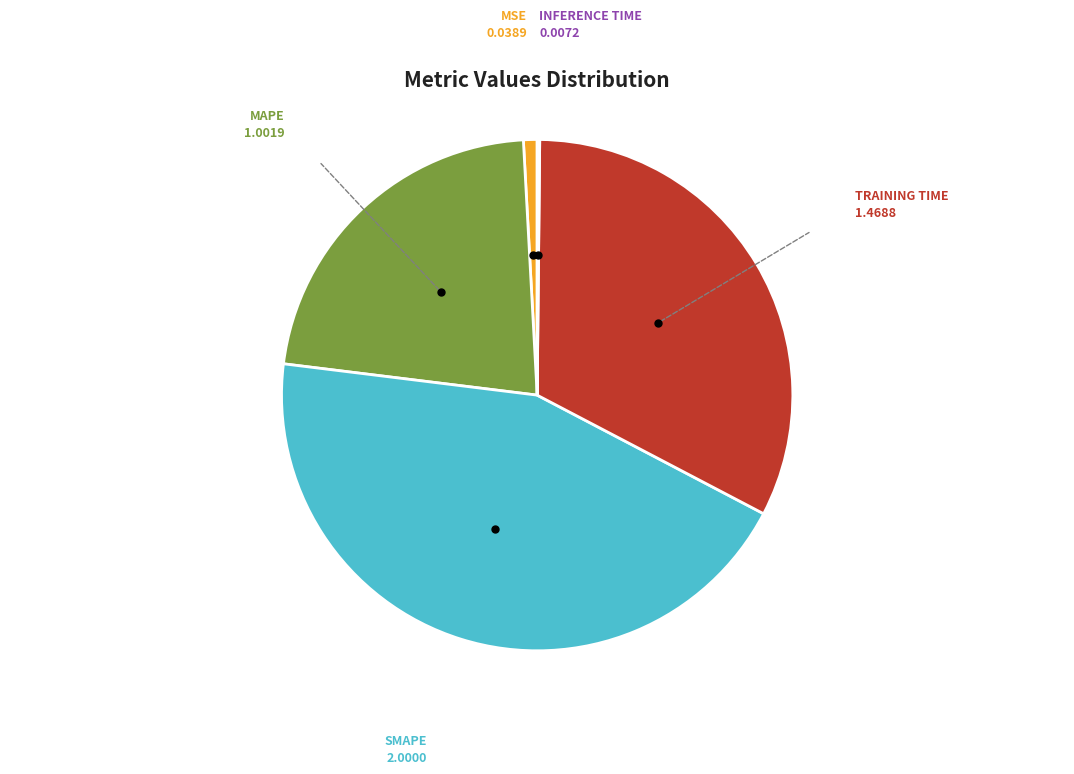

Does any single category account for the majority?

No